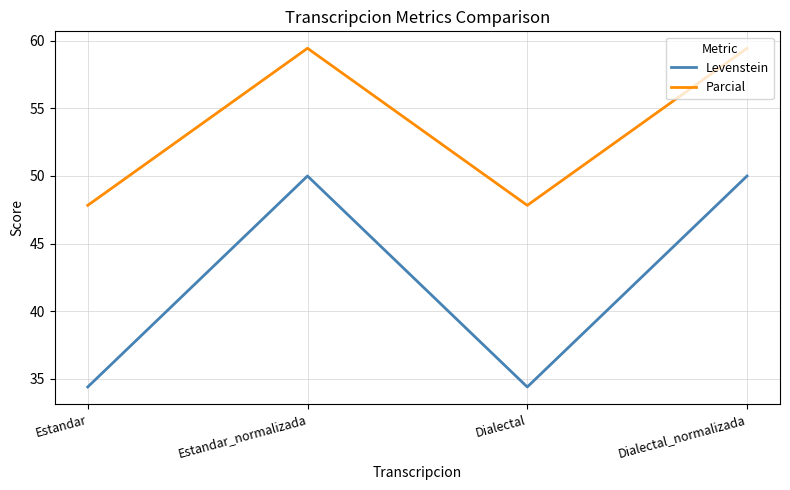

Reading left to right, transcribe all the data shown in this chart.

Levenstein: 34.4	50.0	34.4	50.0
Parcial: 47.8	59.5	47.8	59.5